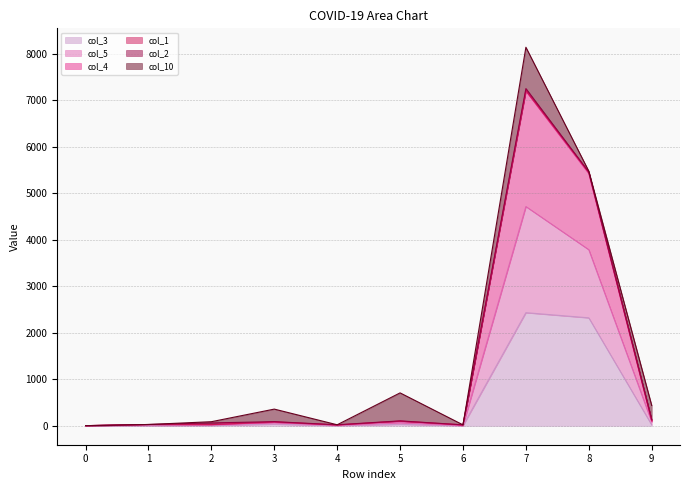

The value of col_3 at 5 is 33. True or false?

True